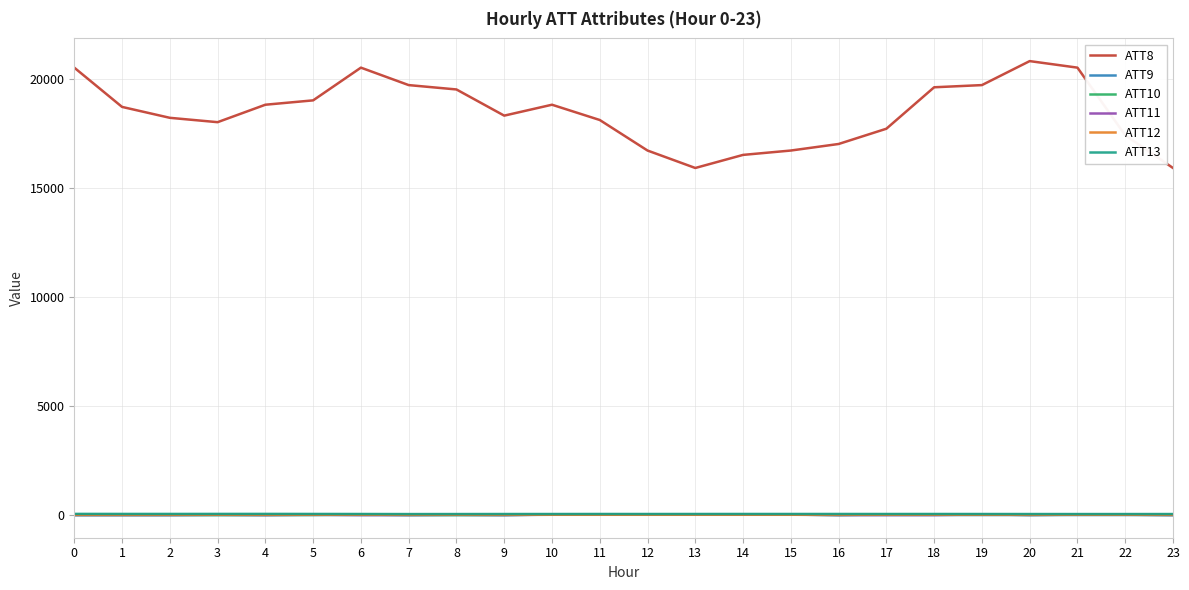

Which series has the largest total across all categories?

ATT8